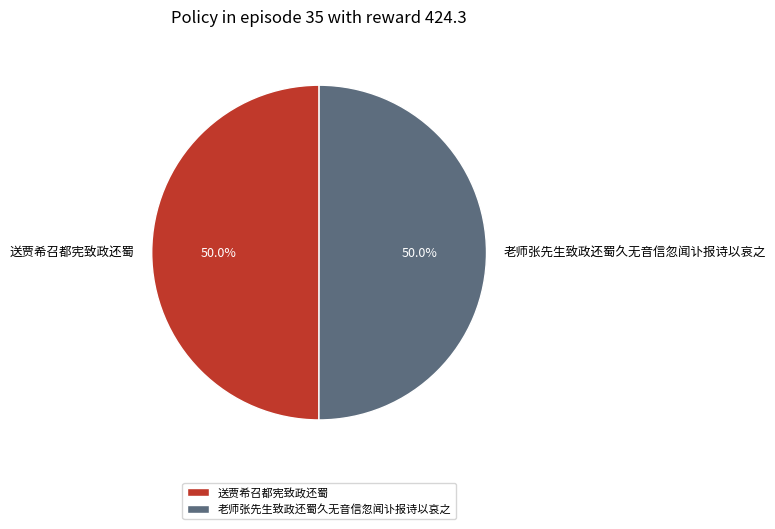

Count the number of slices in the pie.

2